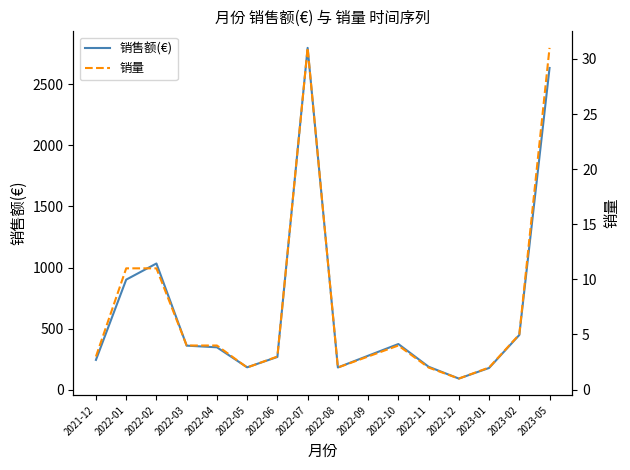

Where is 销售额(€) nearest to the value 1444?

2022-02